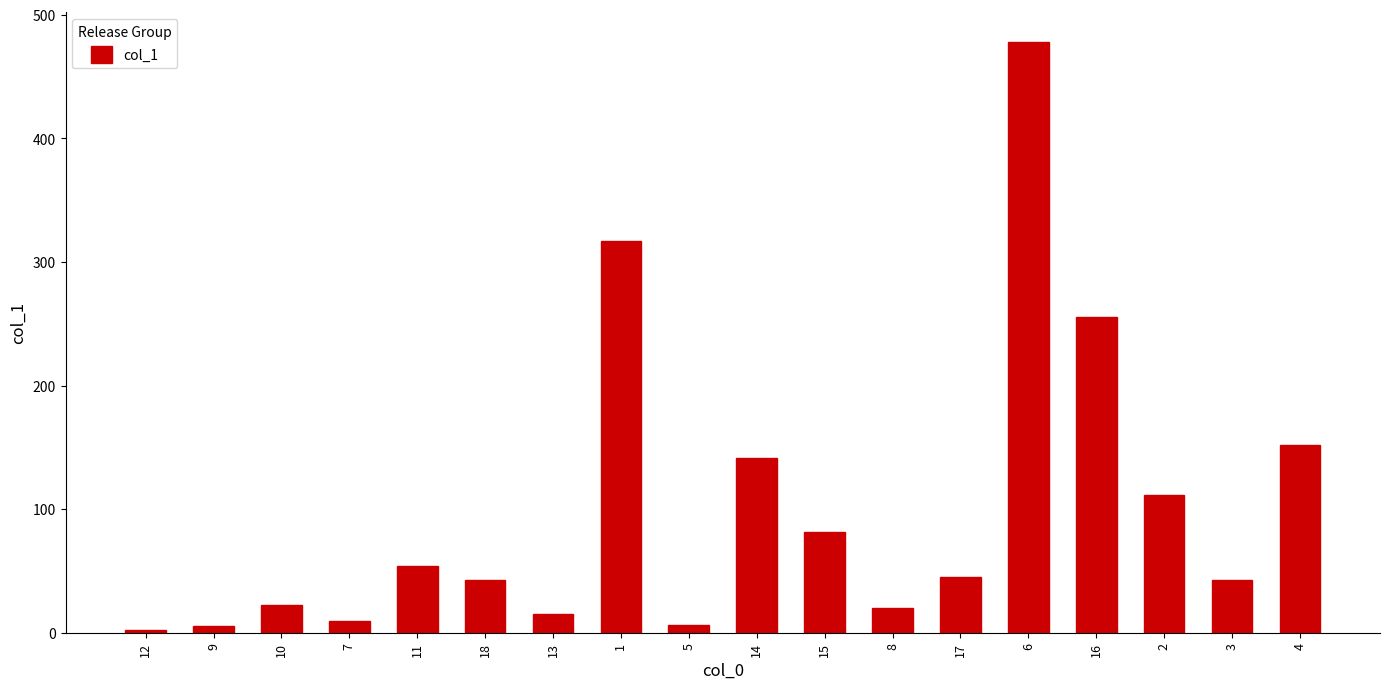

What position from the left is 15?

11